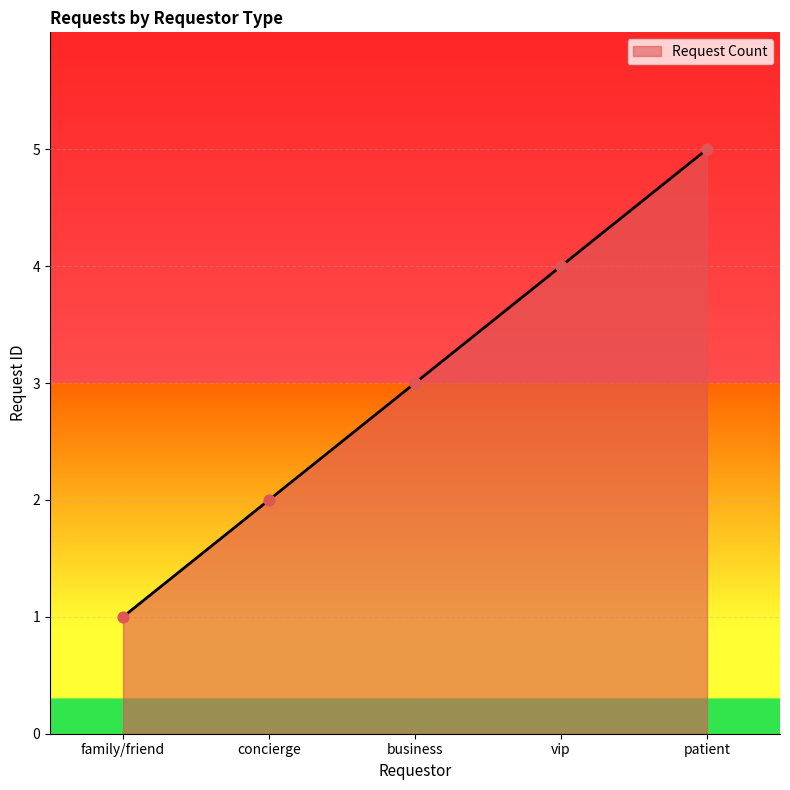

Which has a higher value, patient or concierge?

patient